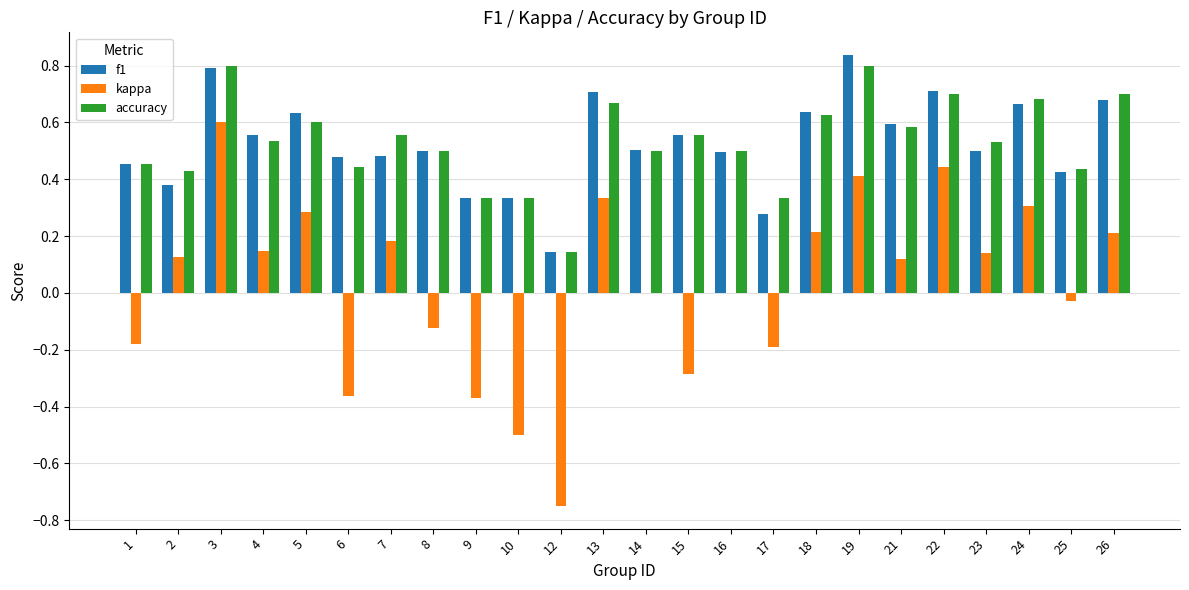

Is it true that accuracy equals 0.3 at 25?

False